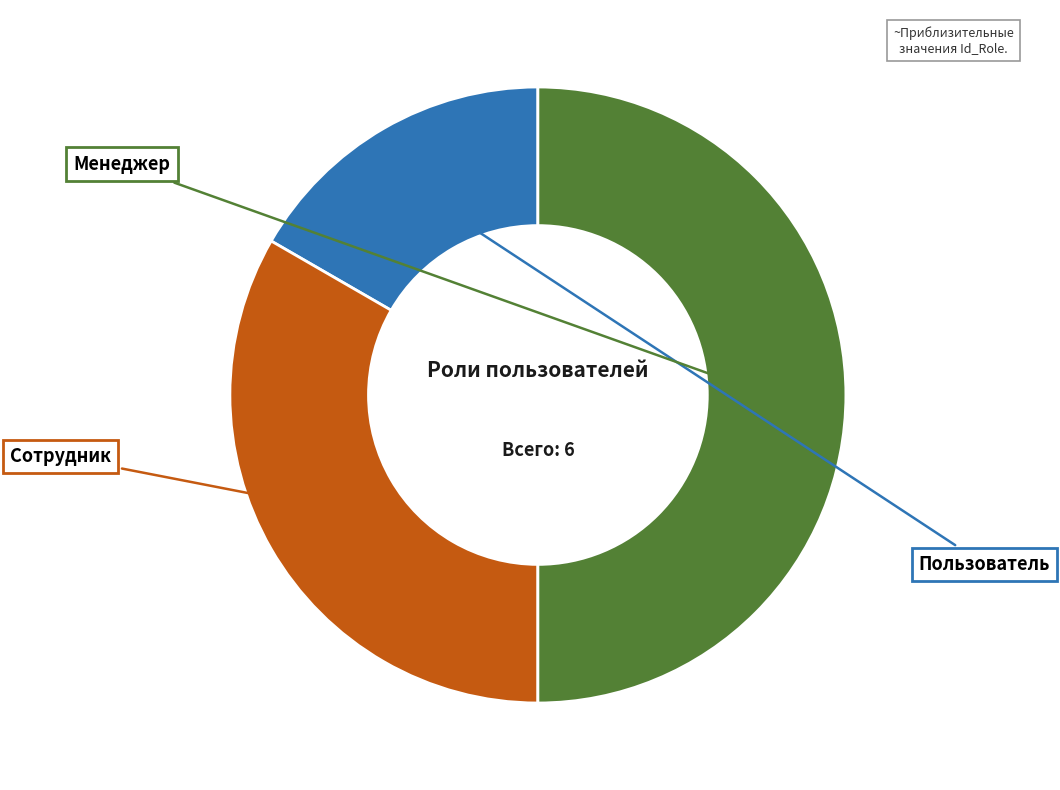

Does any single category account for the majority?

No